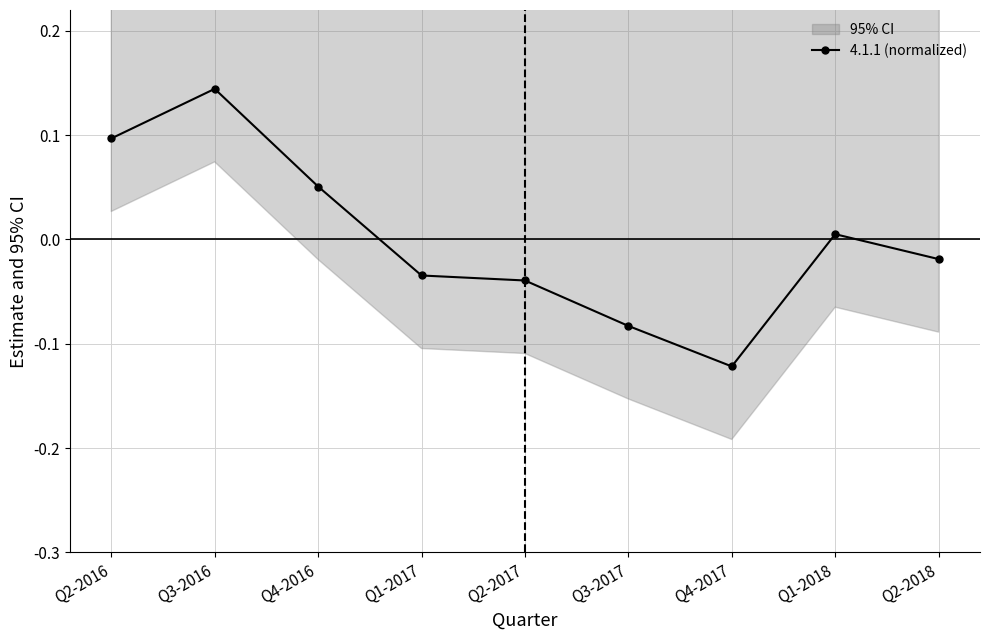

How many values exceed 0?

4